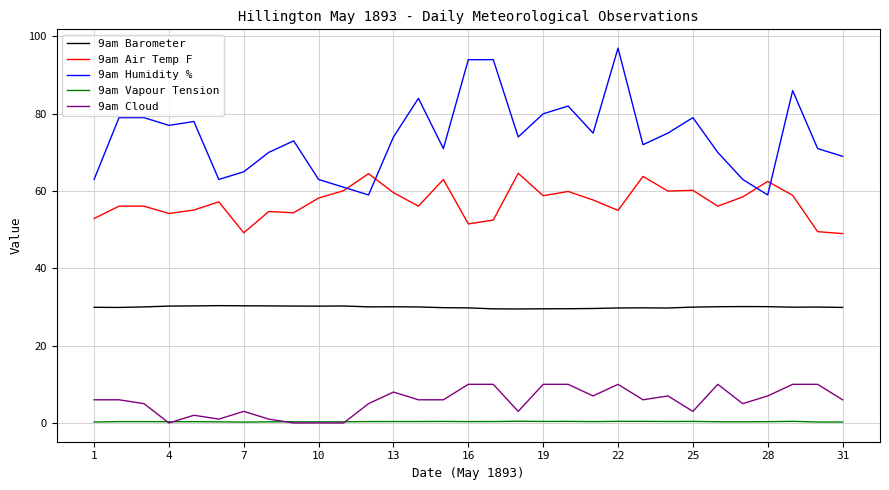

What is the minimum value for 9am Air Temp F?

49.0